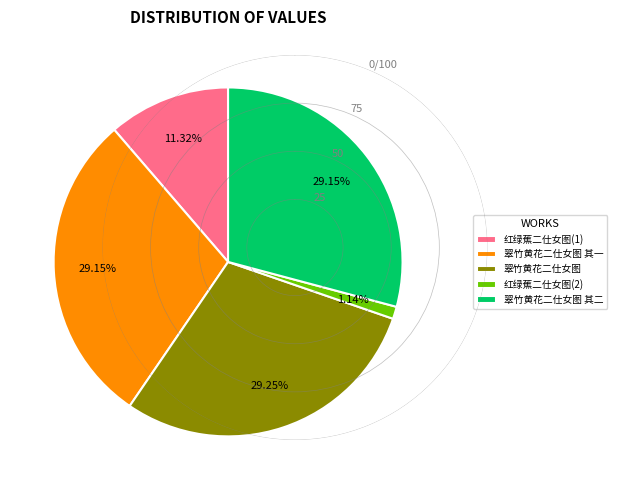

Which category has the smallest portion of the pie?

红绿蕉二仕女图(2)